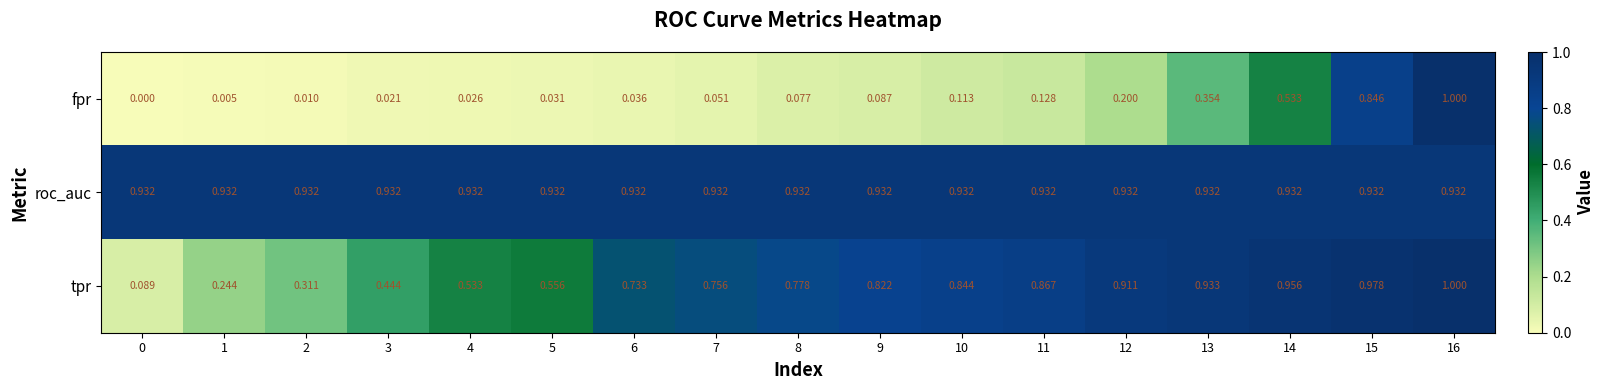

Rank the series at 7 from lowest to highest value.

fpr, tpr, roc_auc